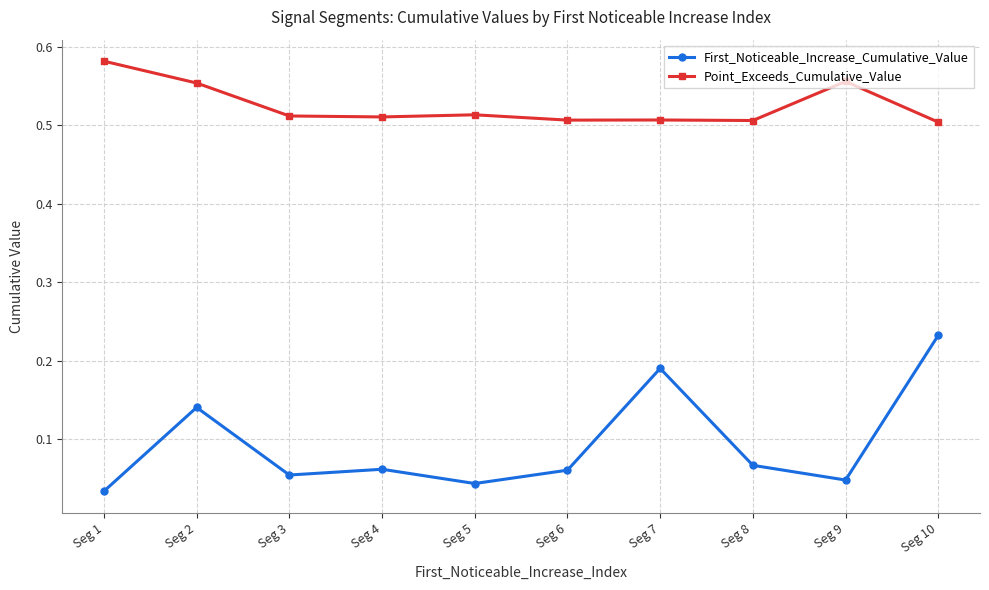

True or false: First_Noticeable_Increase_Cumulative_Value and Point_Exceeds_Cumulative_Value intersect in this chart.

False